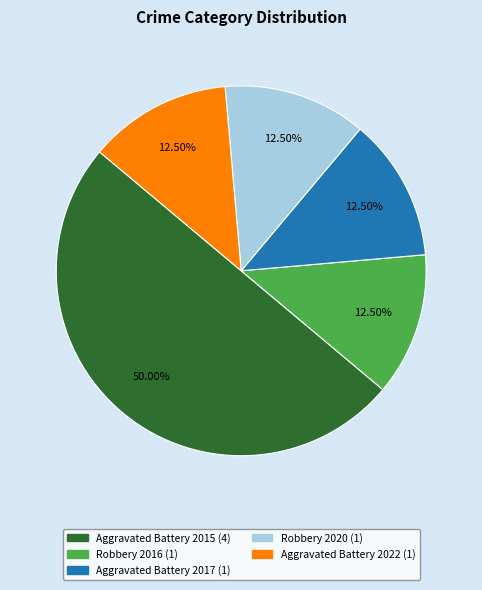

Do Aggravated Battery 2017 and Robbery 2020 together represent more than half of the pie?

No